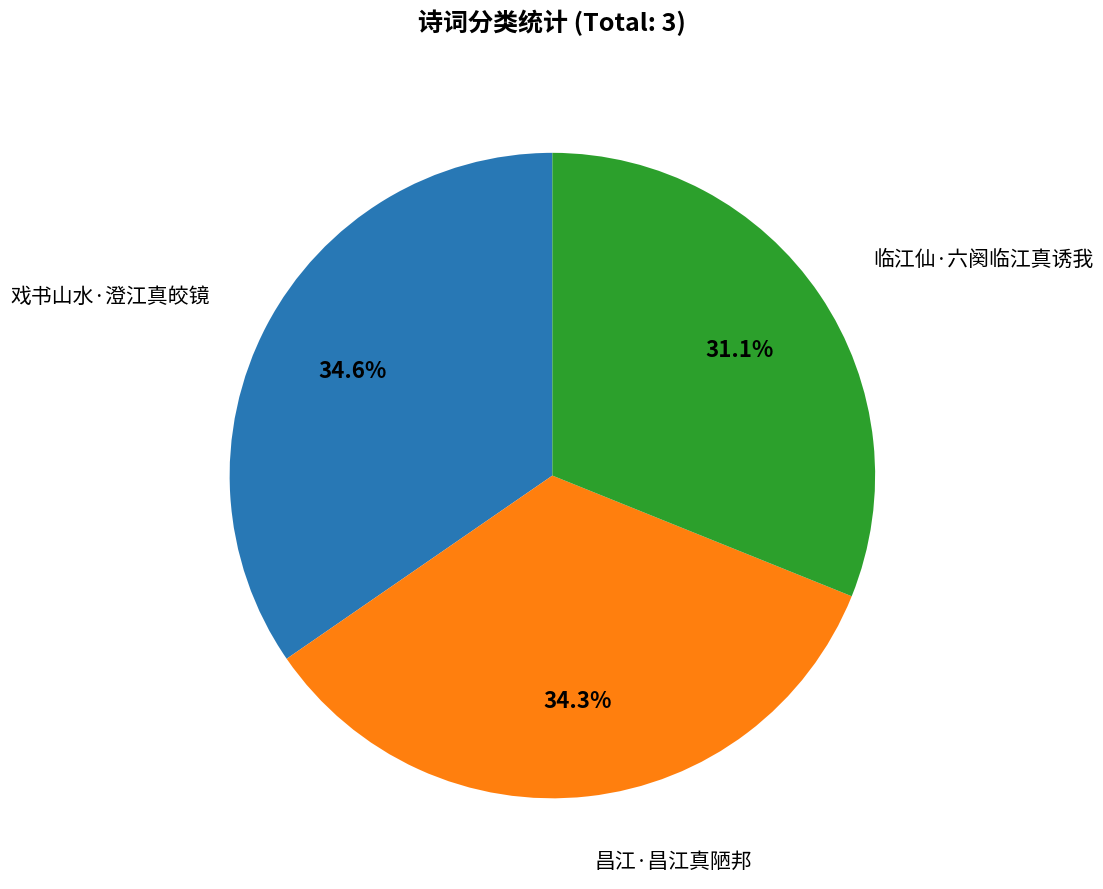

Does any single category account for the majority?

No